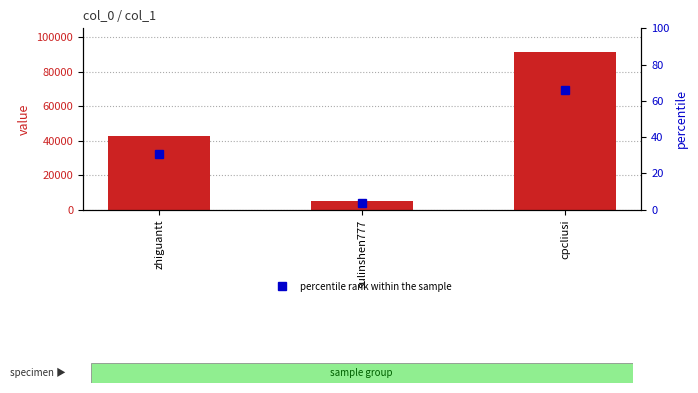

At which category does the chart reach its peak across all series?

cpcliusi